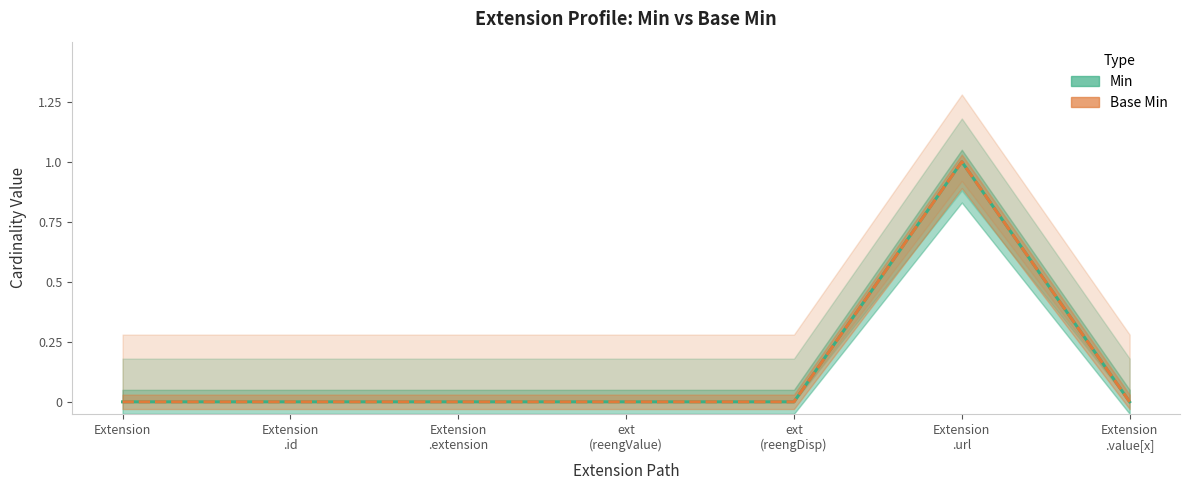

Does the chart display data point markers on the line(s)?

No